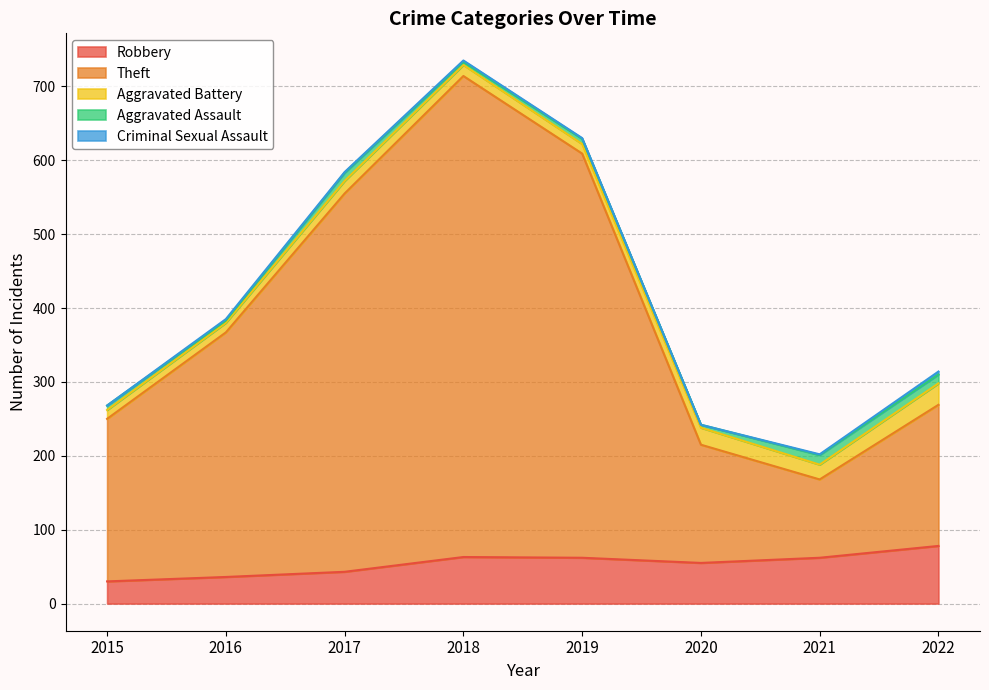

Rank the series by their maximum value, from lowest to highest.

Criminal Sexual Assault, Aggravated Assault, Aggravated Battery, Robbery, Theft